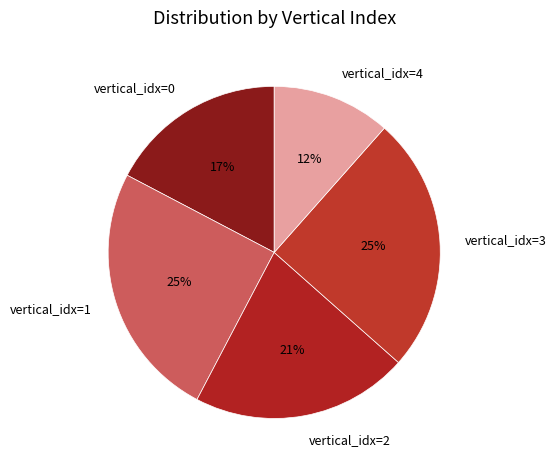

Between vertical_idx=2 and vertical_idx=0, which is larger?

vertical_idx=2